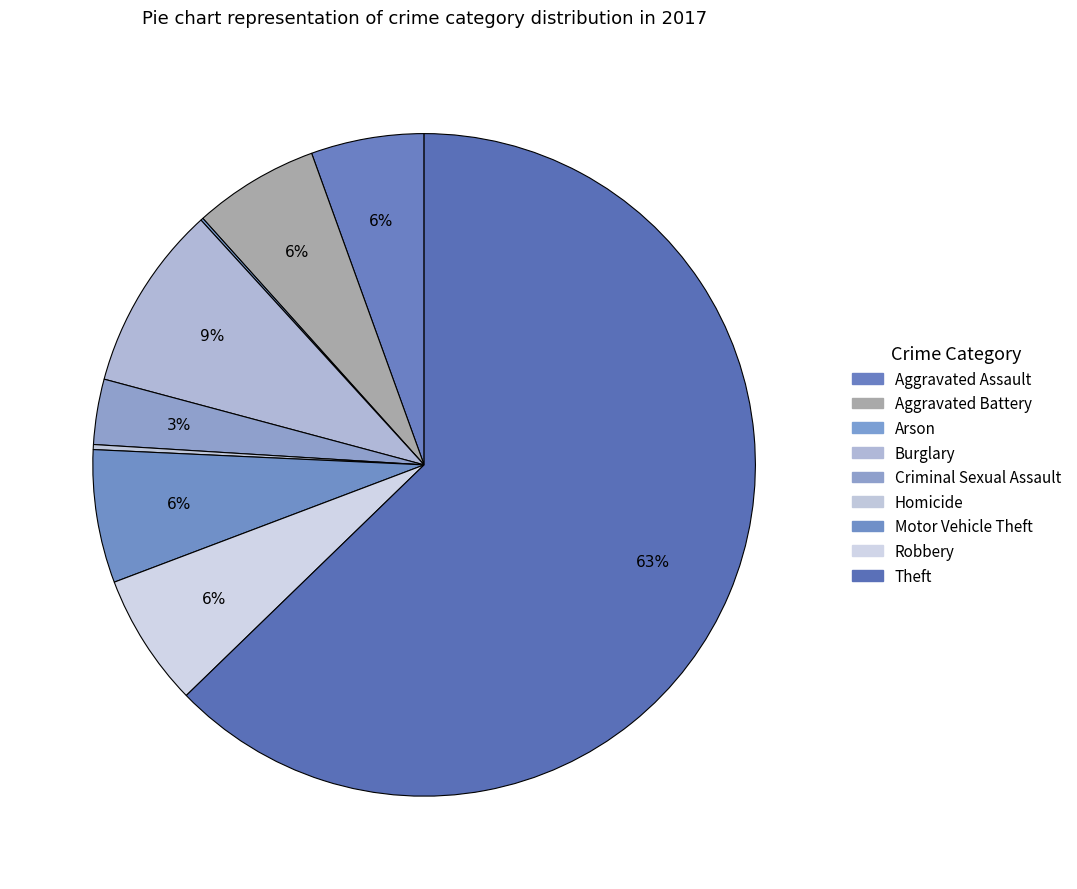

How many slices are in this pie chart?

9